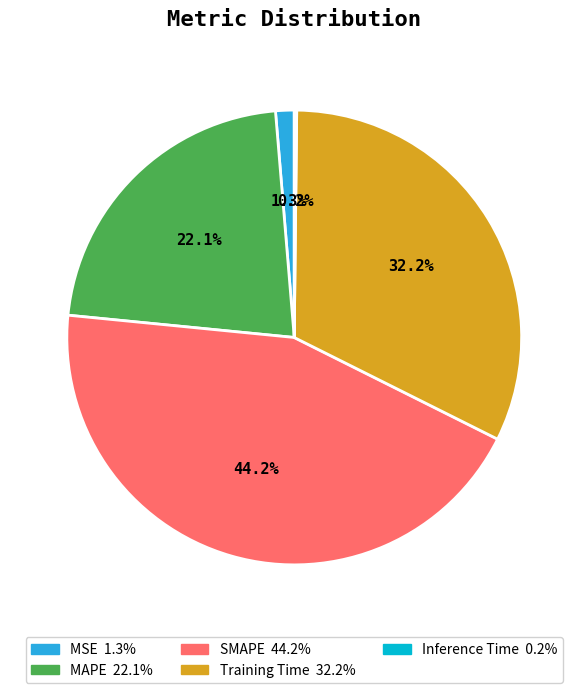

Does MSE account for over 50% of the chart?

No